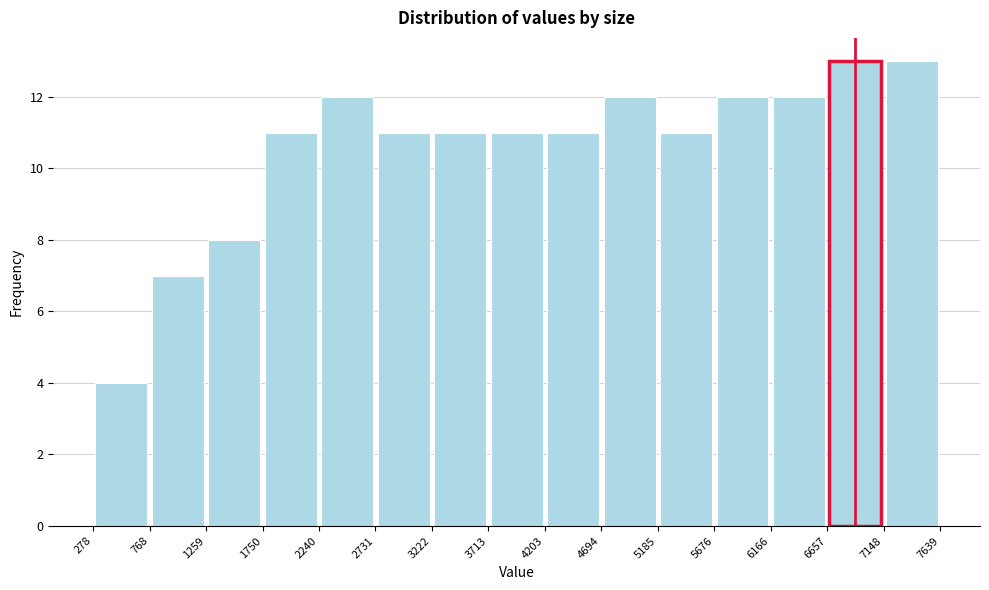

Reading left to right, list every bar in this chart as the range it spans on the x-axis followed by its height. The values are not printed on the chart, so give them approximately, as read against the axis.

278 to 768: 4
768 to 1259: 7
1259 to 1750: 8
1750 to 2240: 11
2240 to 2731: 12
2731 to 3222: 11
3222 to 3713: 11
3713 to 4203: 11
4203 to 4694: 11
4694 to 5185: 12
5185 to 5676: 11
5676 to 6166: 12
6166 to 6657: 12
6657 to 7148: 13
7148 to 7639: 13